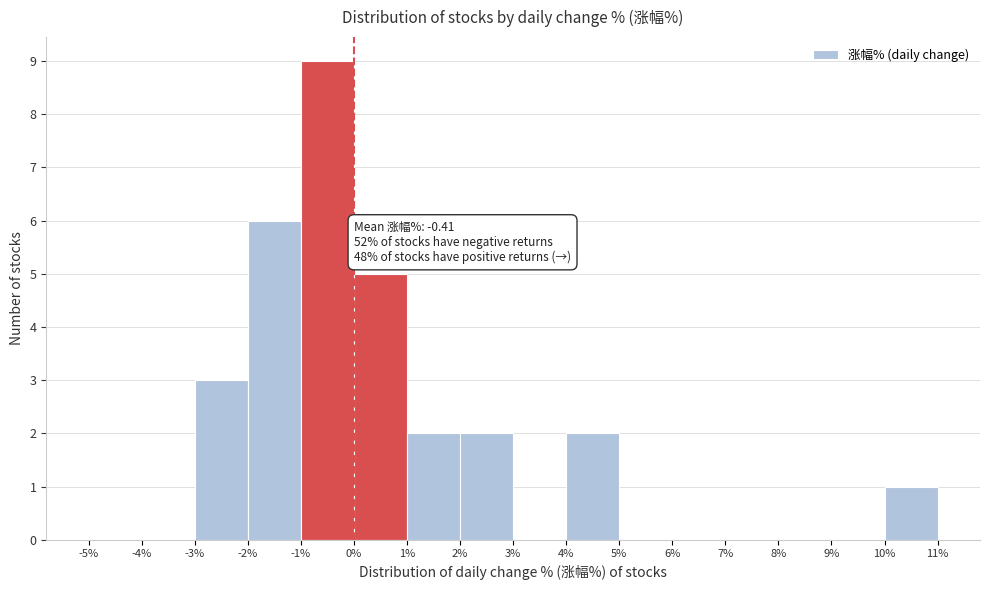

Over which range of the x-axis is the bar tallest?

-1% to 0%